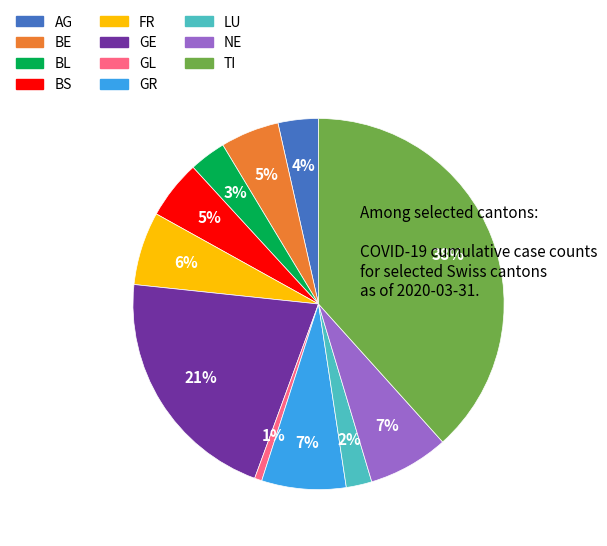

To the nearest percent, what is the average slice percentage?

9%